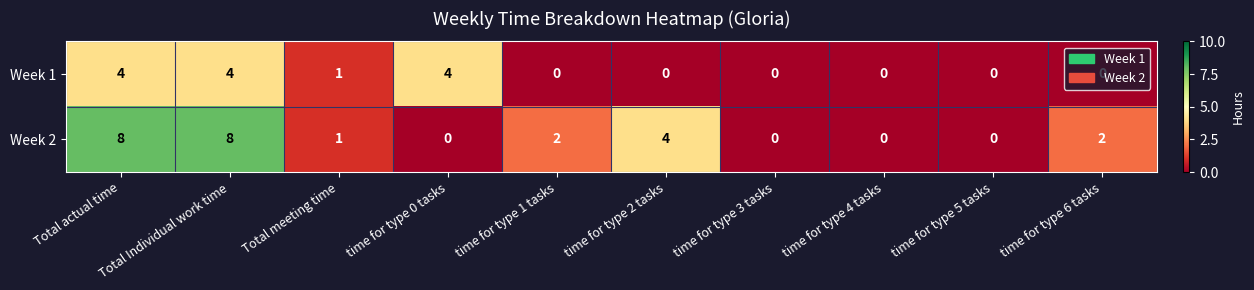

True or false: Week 2 has a value of 8 at Total Individual work time.

True